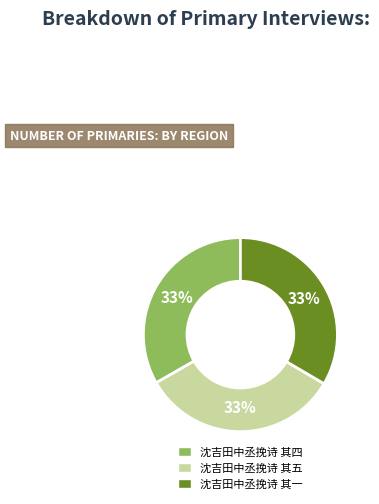

Is the sum of 沈吉田中丞挽诗 其四 and 沈吉田中丞挽诗 其一 greater than half?

Yes